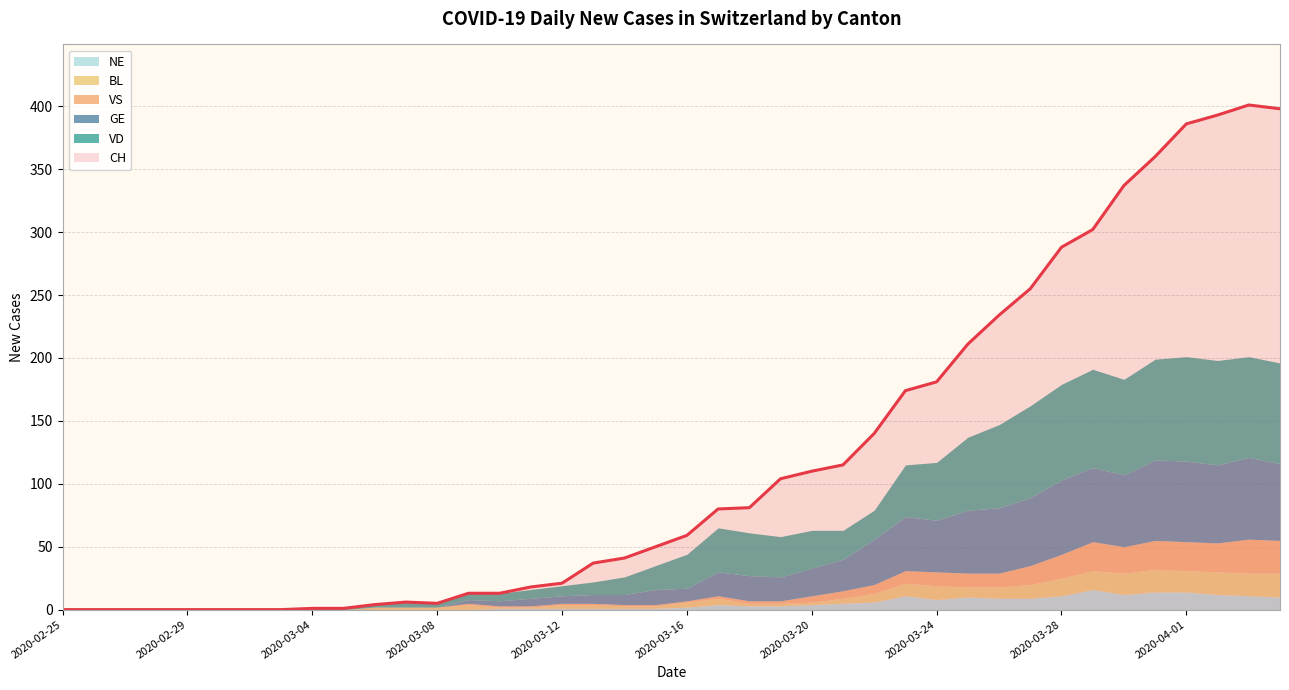

How many values in the NE series are below 2?

20